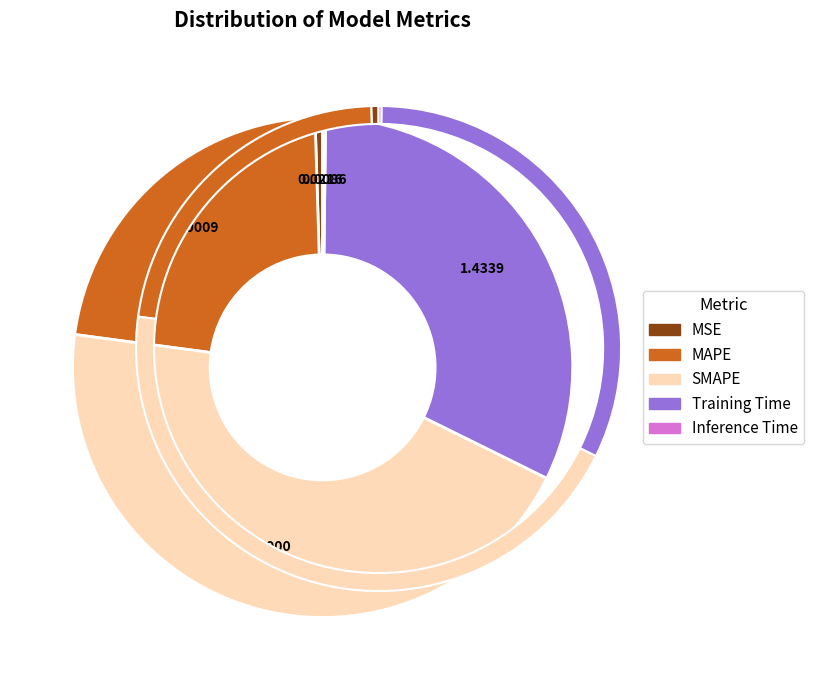

Is there any slice that represents more than half of the pie?

No